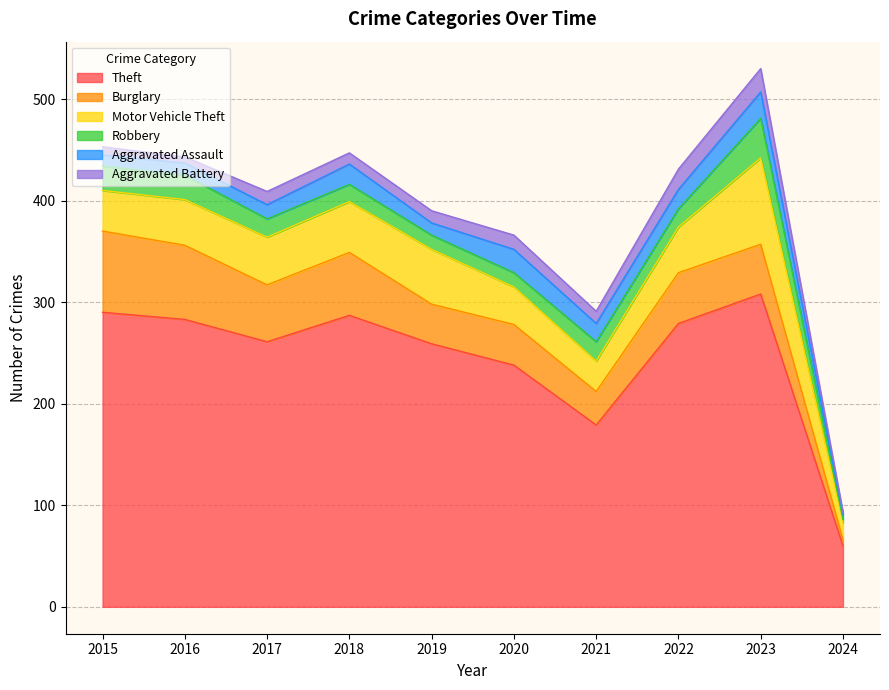

Is the value of Robbery at 2022 greater than the value of Theft at 2020?

No